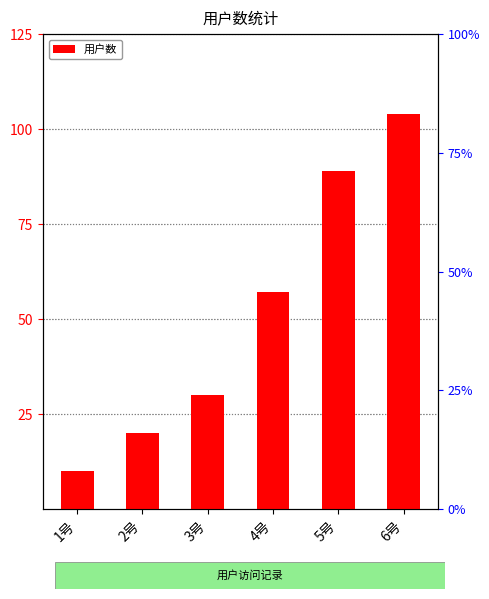

List the labels in order of value, smallest first.

1号, 2号, 3号, 4号, 5号, 6号